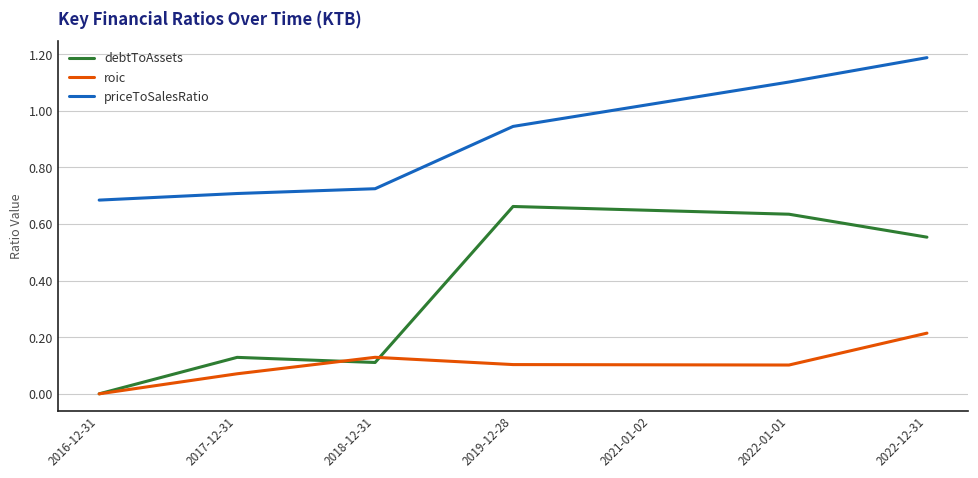

What position from the left is 2019-12-28?

4